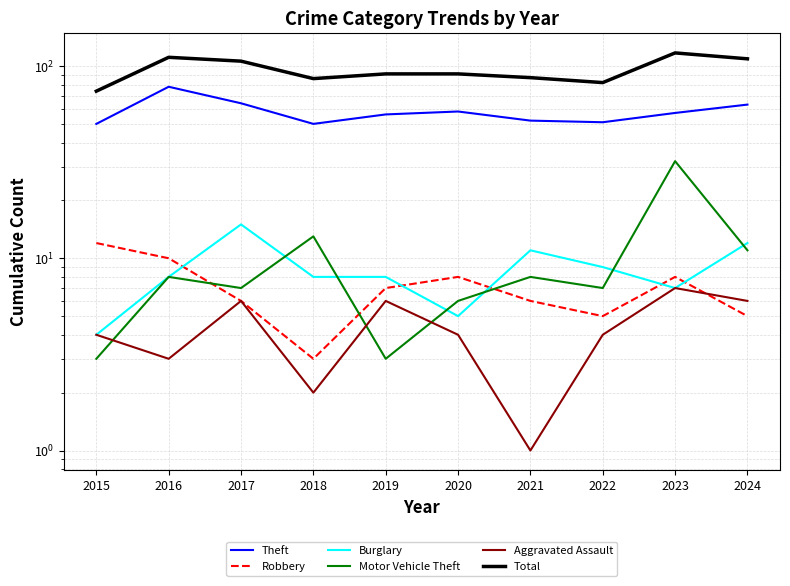

The Total series shows 151 at 2017. True or false?

False